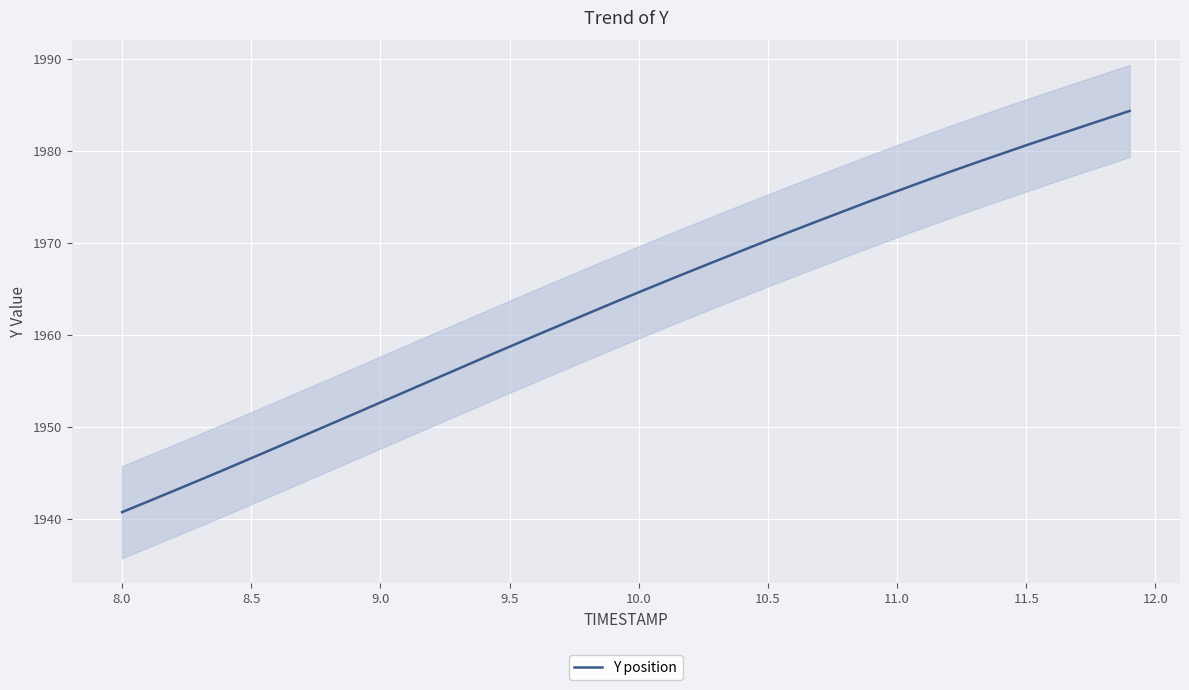

True or false: Y position has a value of 1980.6 at 11.5.

True